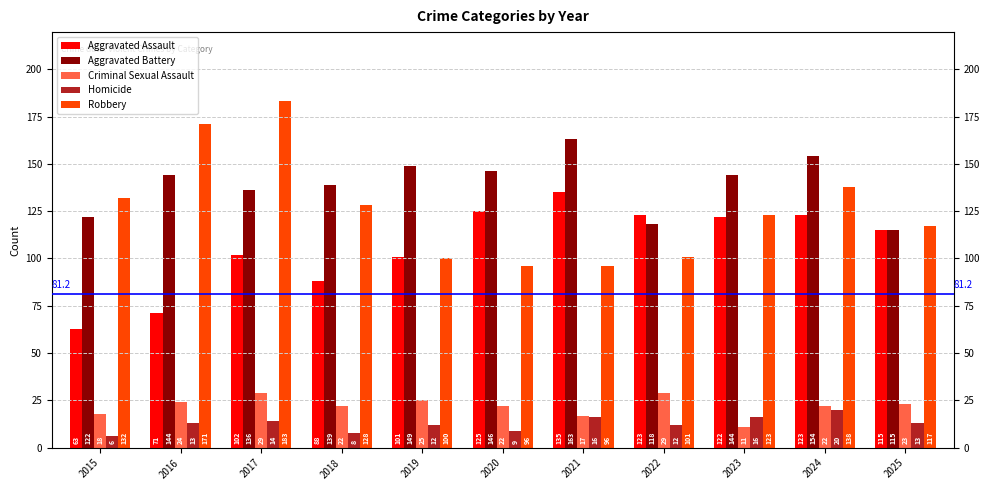

How many groups of bars are there?

11